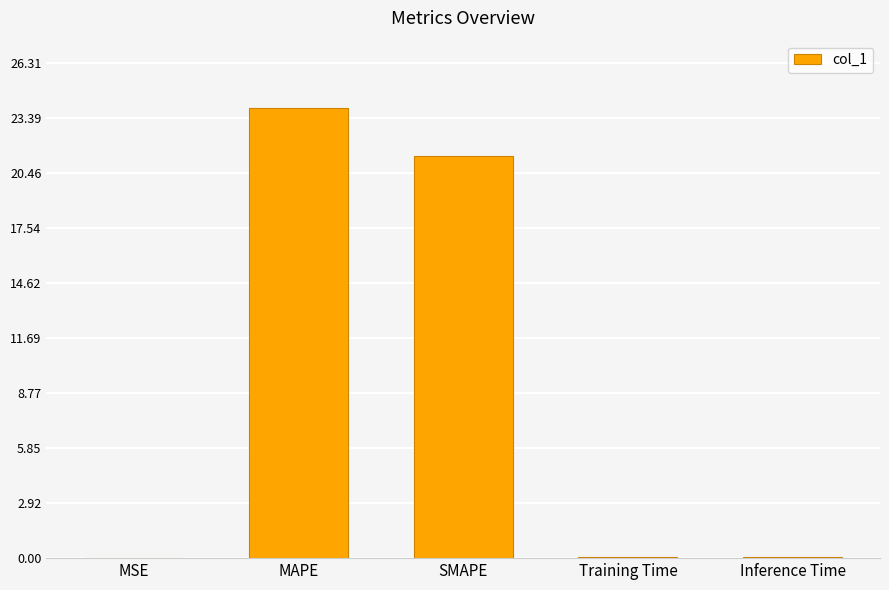

What is the average value?

9.1